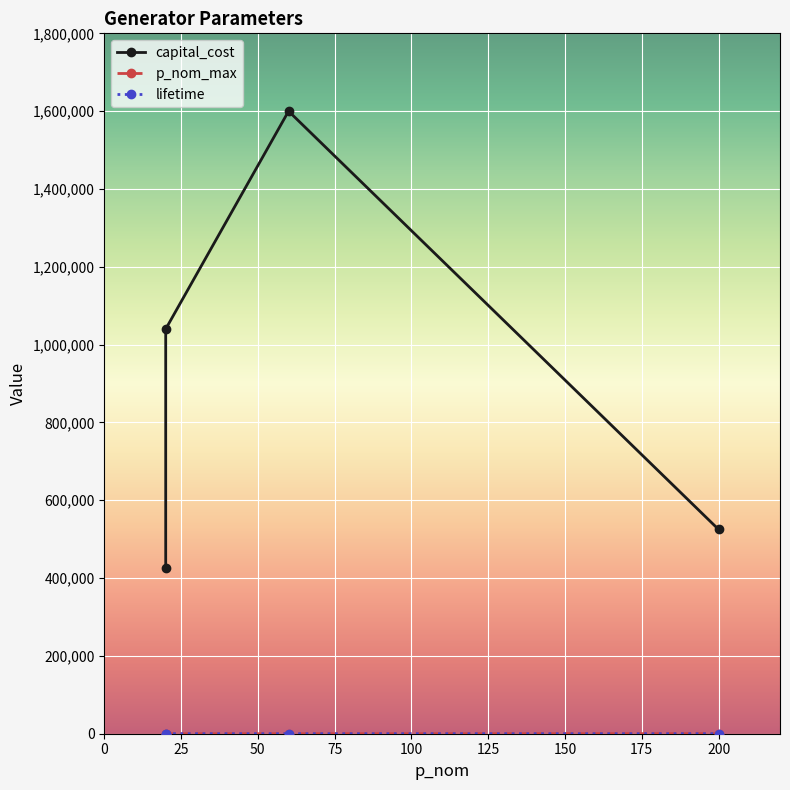

What is the label of the 4th point from the right?

solarPV_rooftop